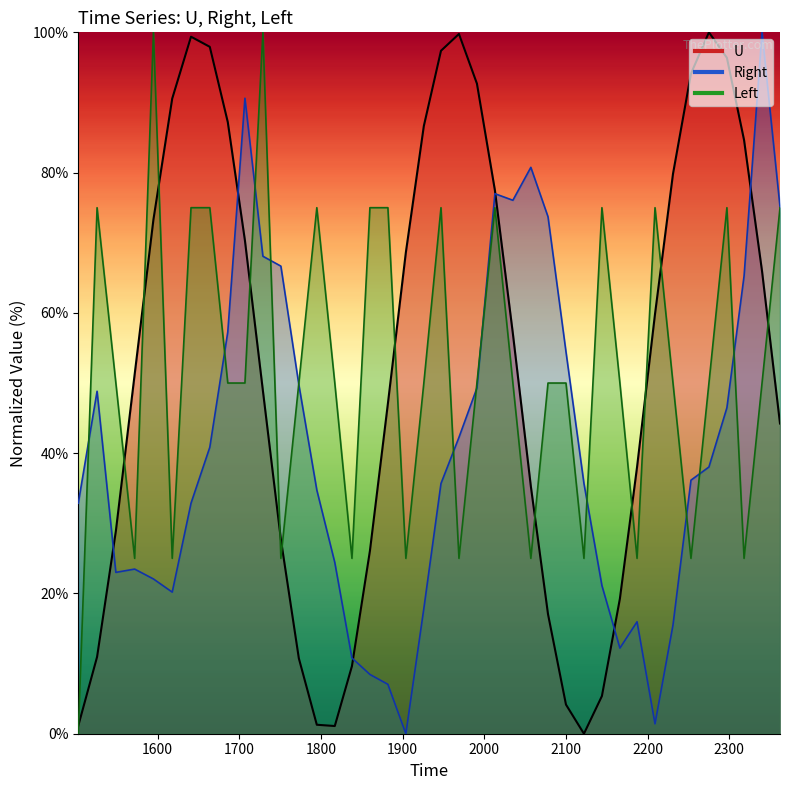

What is the difference between the maximum and minimum values in the Right series?

100.0